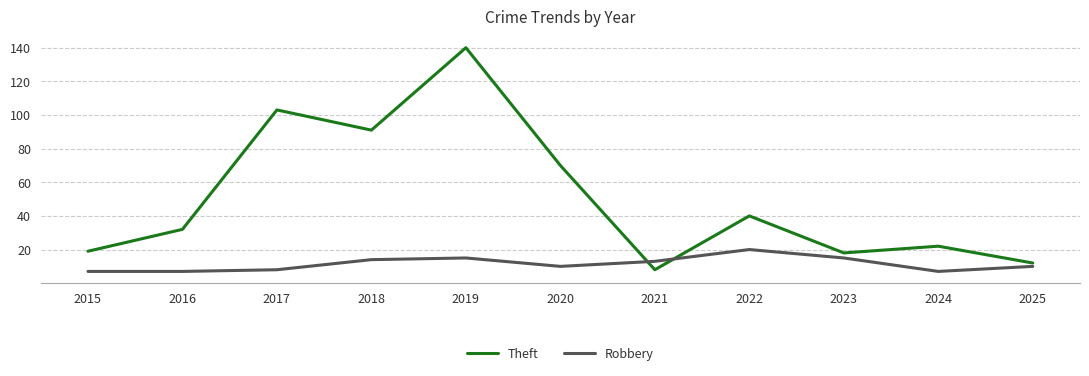

How many lines are shown in the chart?

2